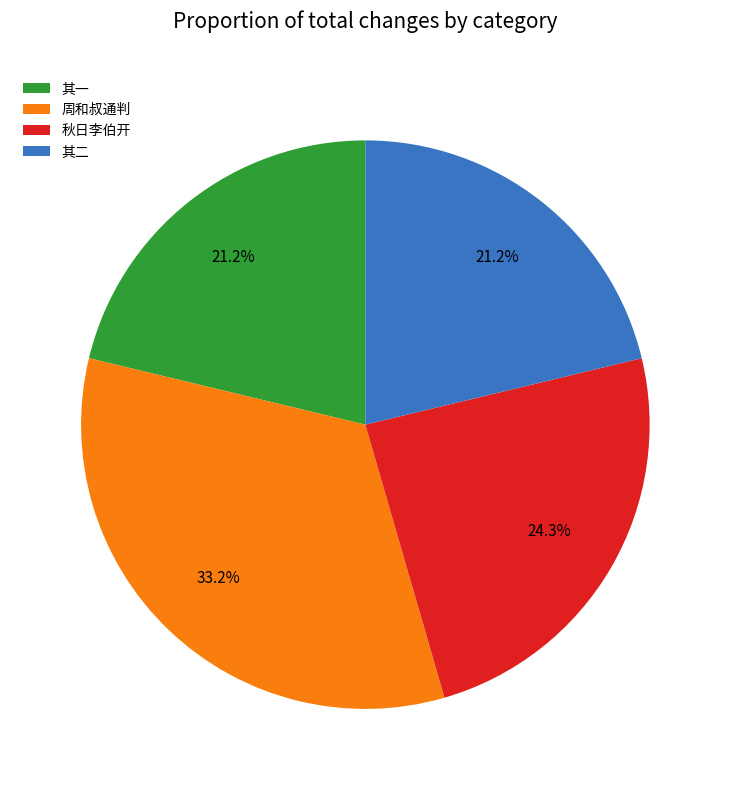

What is the ratio of the value at 周和叔通判 to the value at 秋日李伯开?

1.4